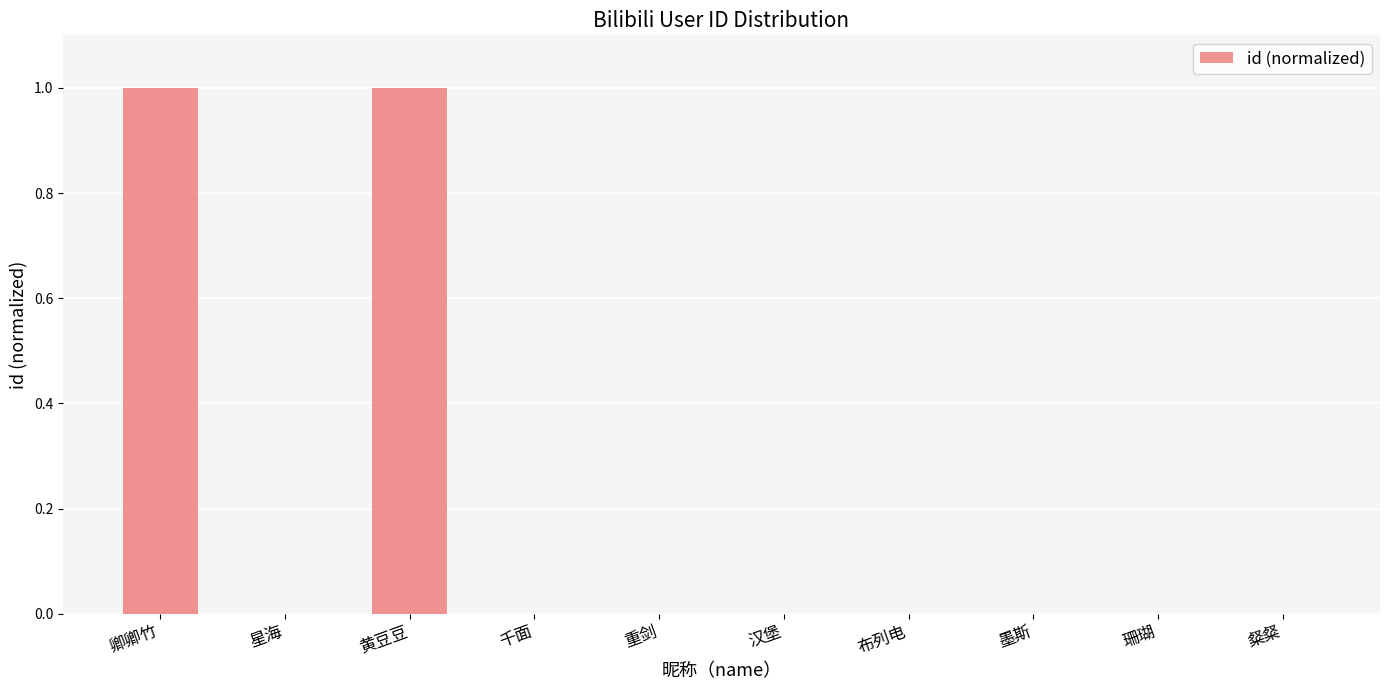

What is the sum of all values?

2.0